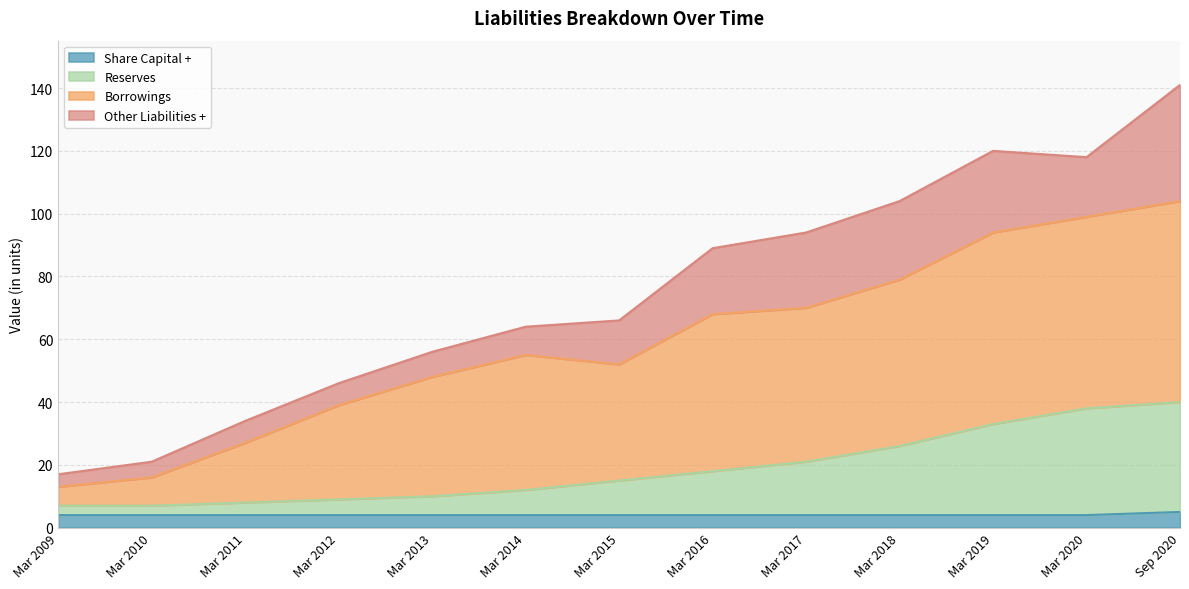

Is it true that Borrowings equals 24 at Mar 2010?

False